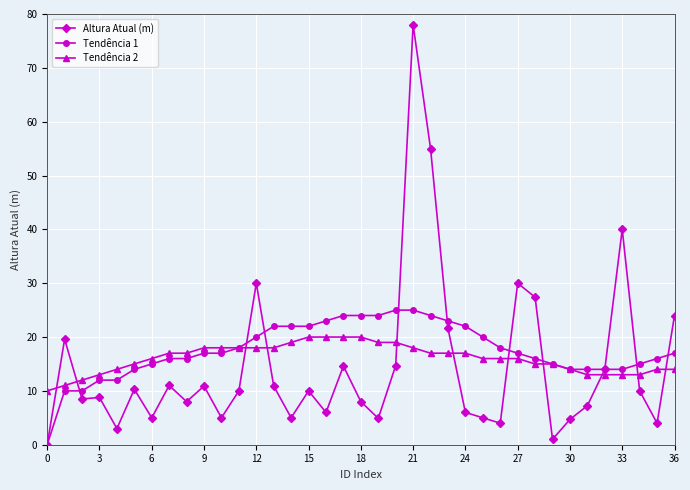

What is the average value of the Altura Atual (m) series?

14.5